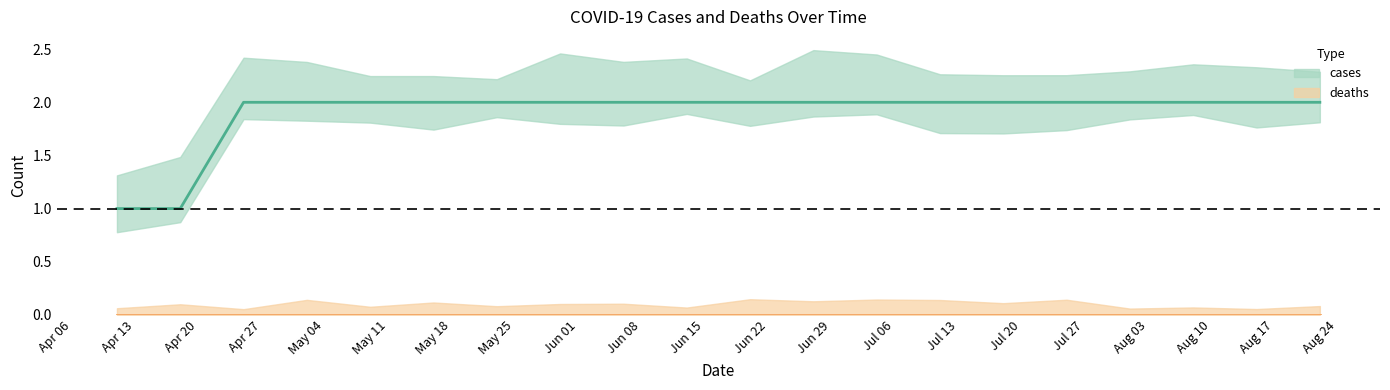

What is the minimum value shown in the chart?

1